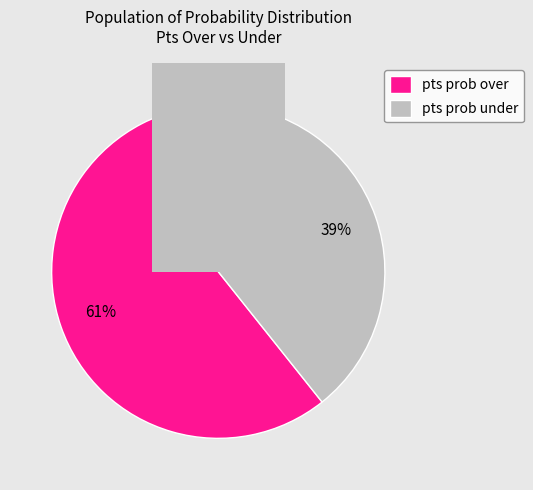

Is it true that 9 is 1% of the pie?

False